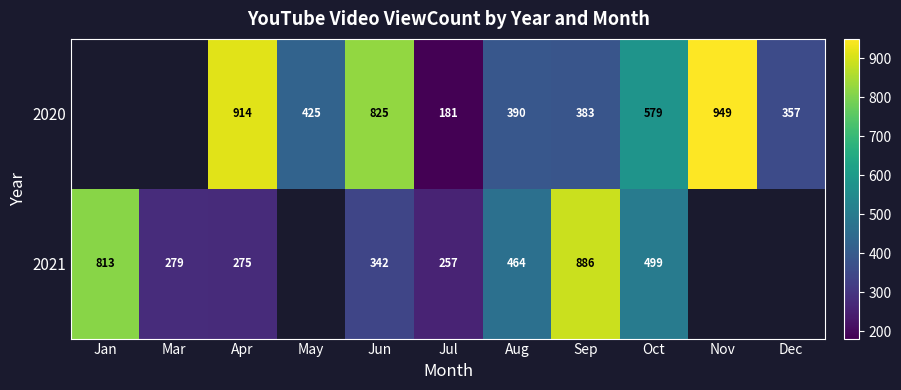

What is the spread (max minus min) of values at Oct?

80